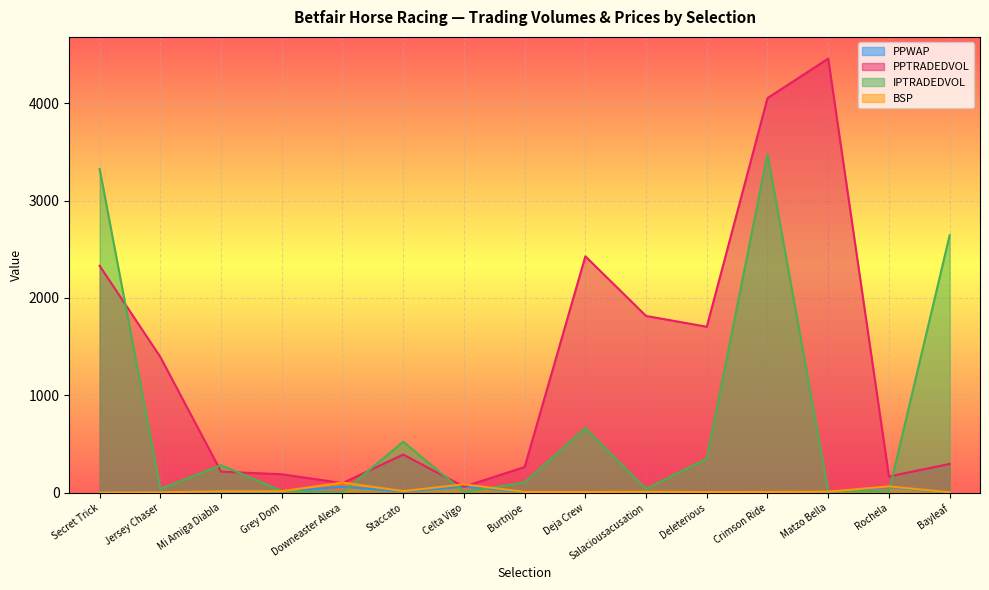

Is the value of IPTRADEDVOL at Salaciousacusation greater than the value of BSP at Matzo Bella?

Yes